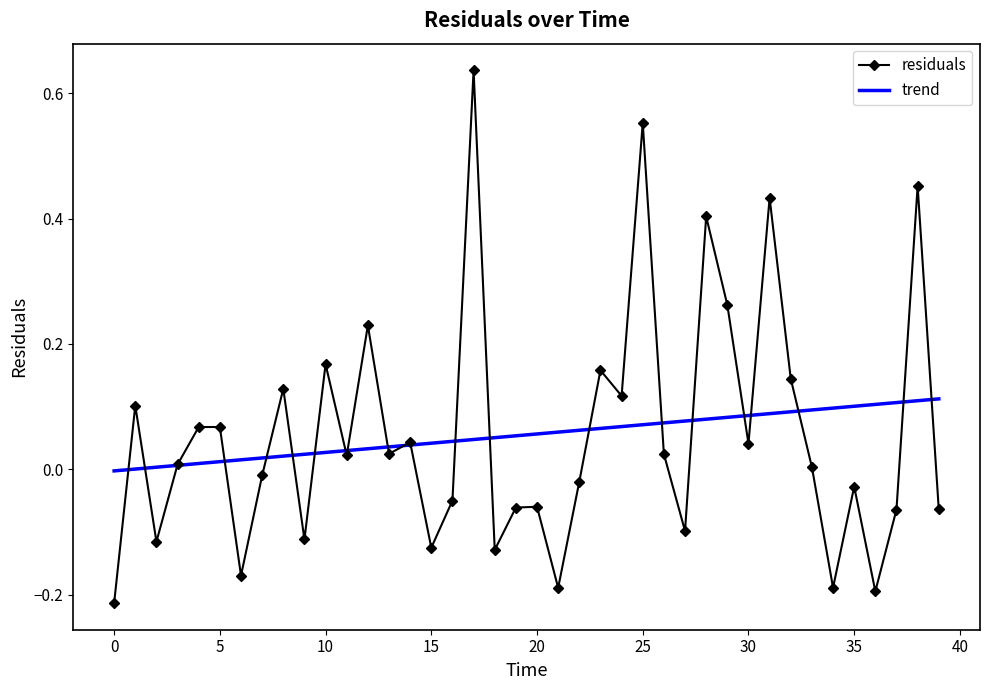

Which series has the largest range (max minus min)?

residuals